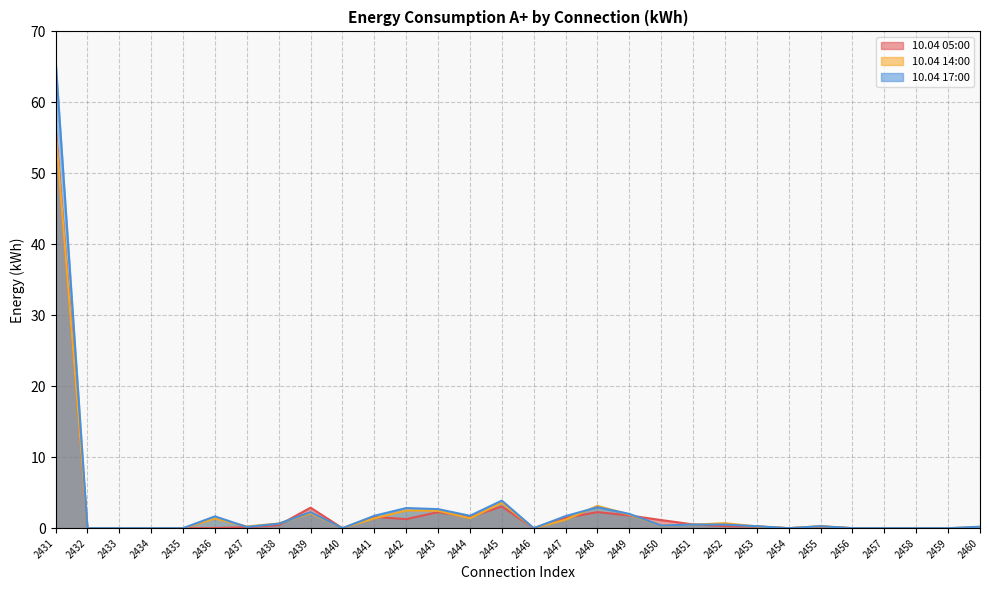

Does the chart have visible grid lines?

Yes